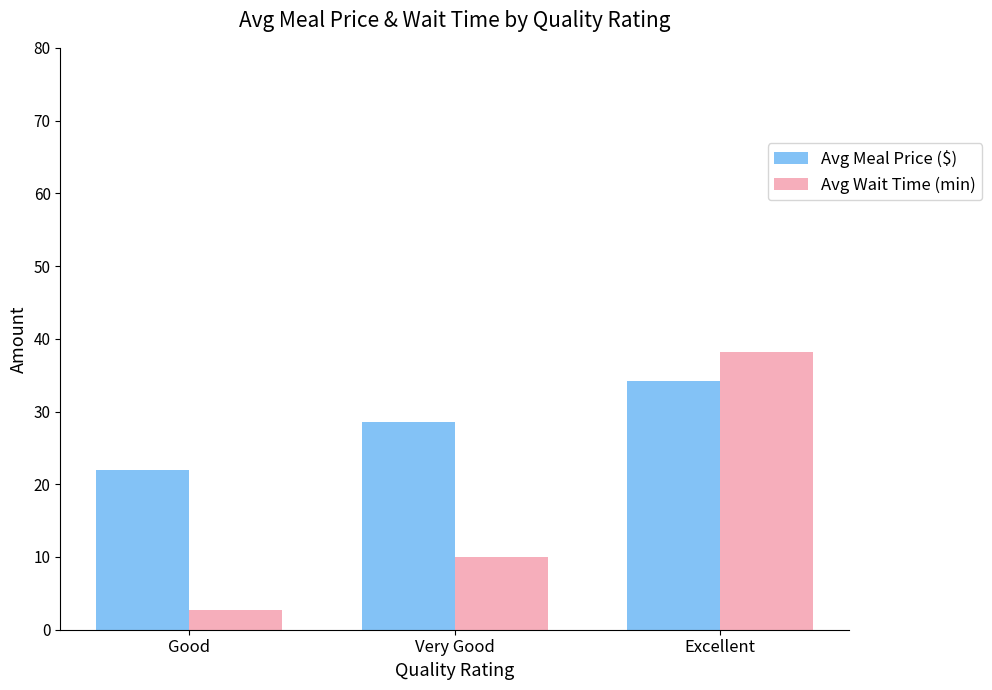

Is it true that Avg Meal Price ($) equals 28.5 at Very Good?

True